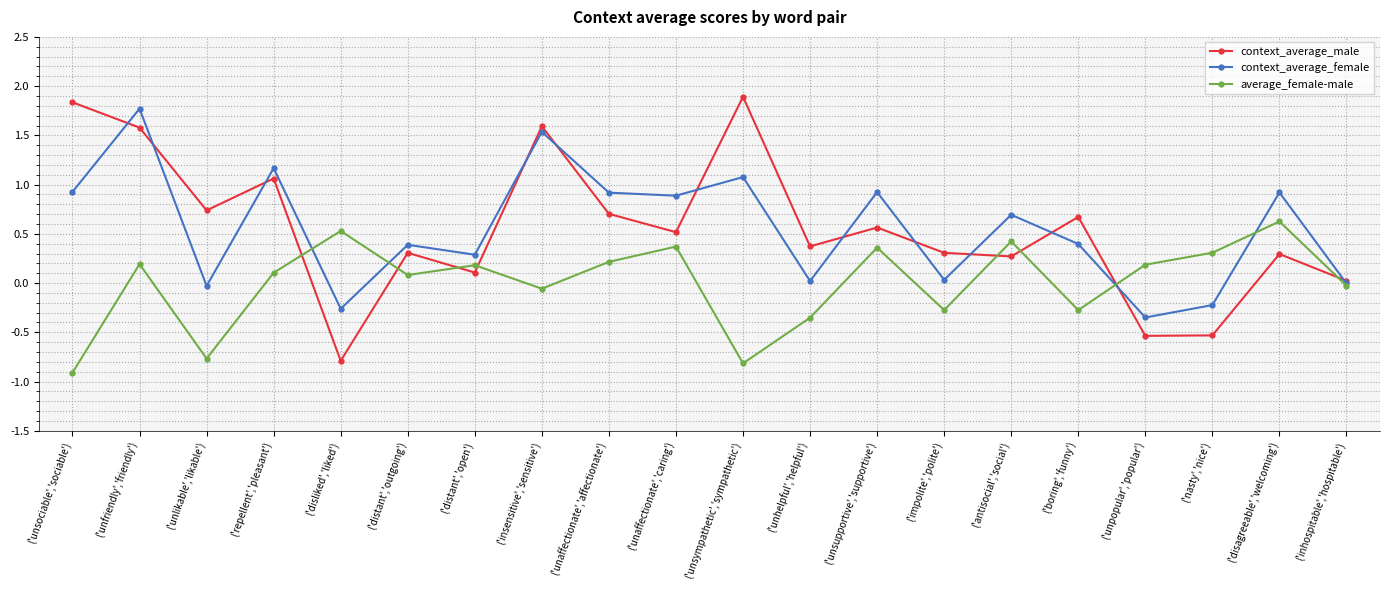

The context_average_female series shows 0.6 at ('distant','outgoing'). True or false?

False